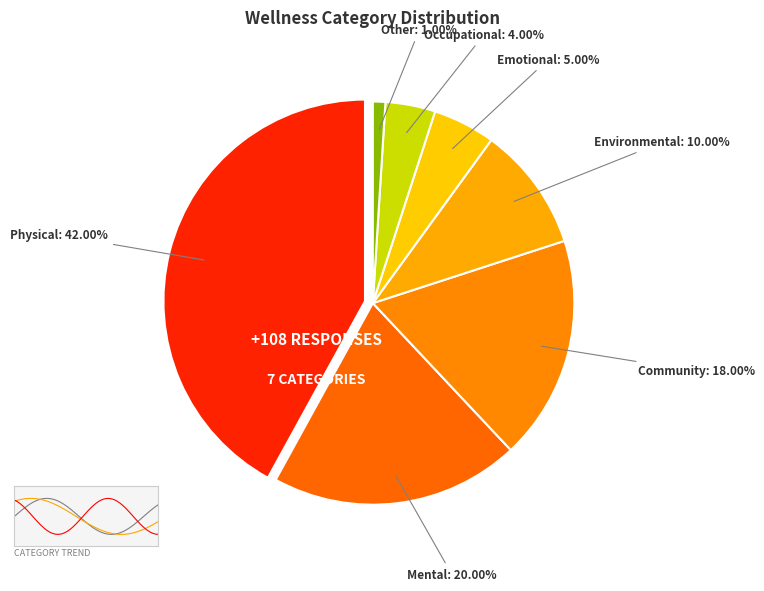

The Other slice represents 10% of the pie. True or false?

False